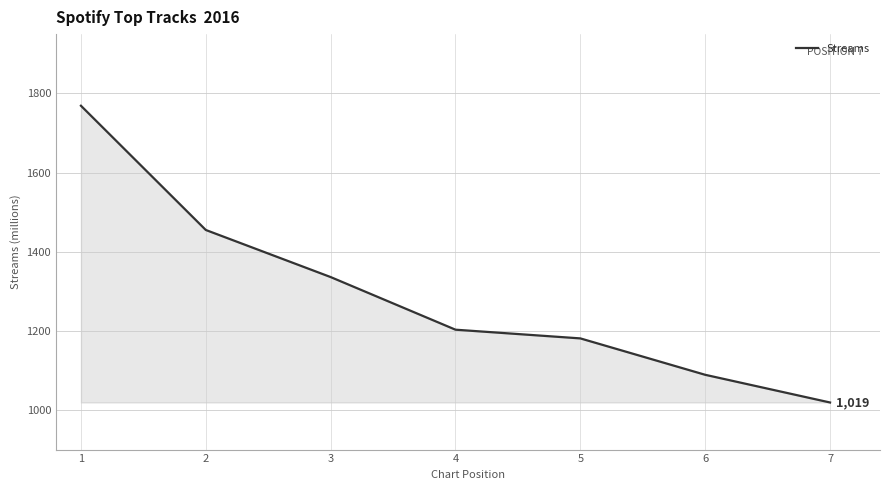

What is the greatest value displayed?

1769